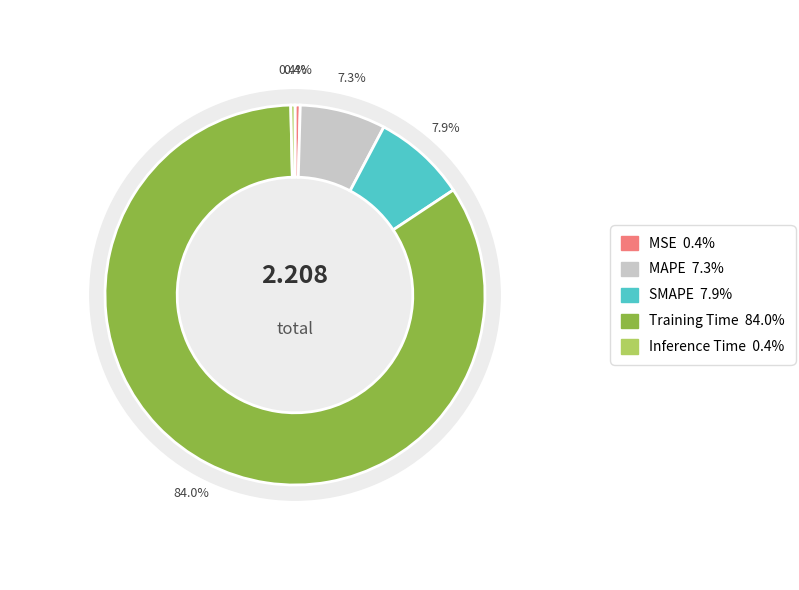

What is the change in value from MSE to Training Time?

+1.8